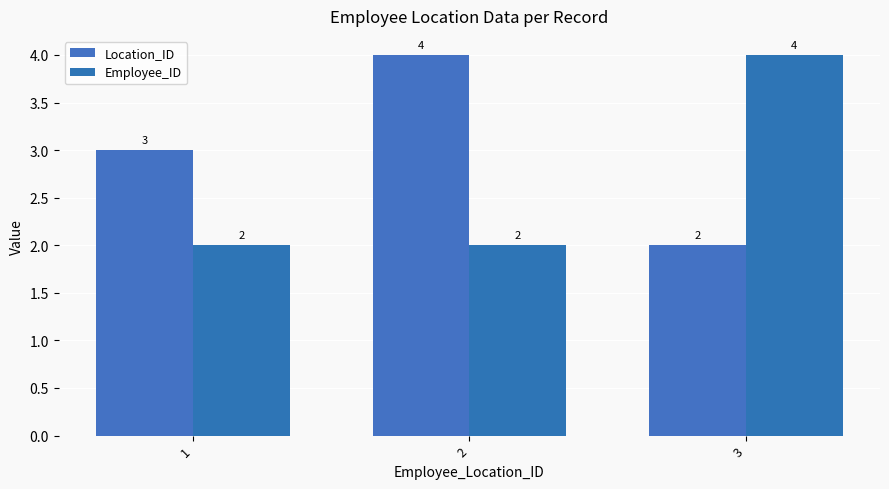

Count the Location_ID values in the range 2 to 4.

3